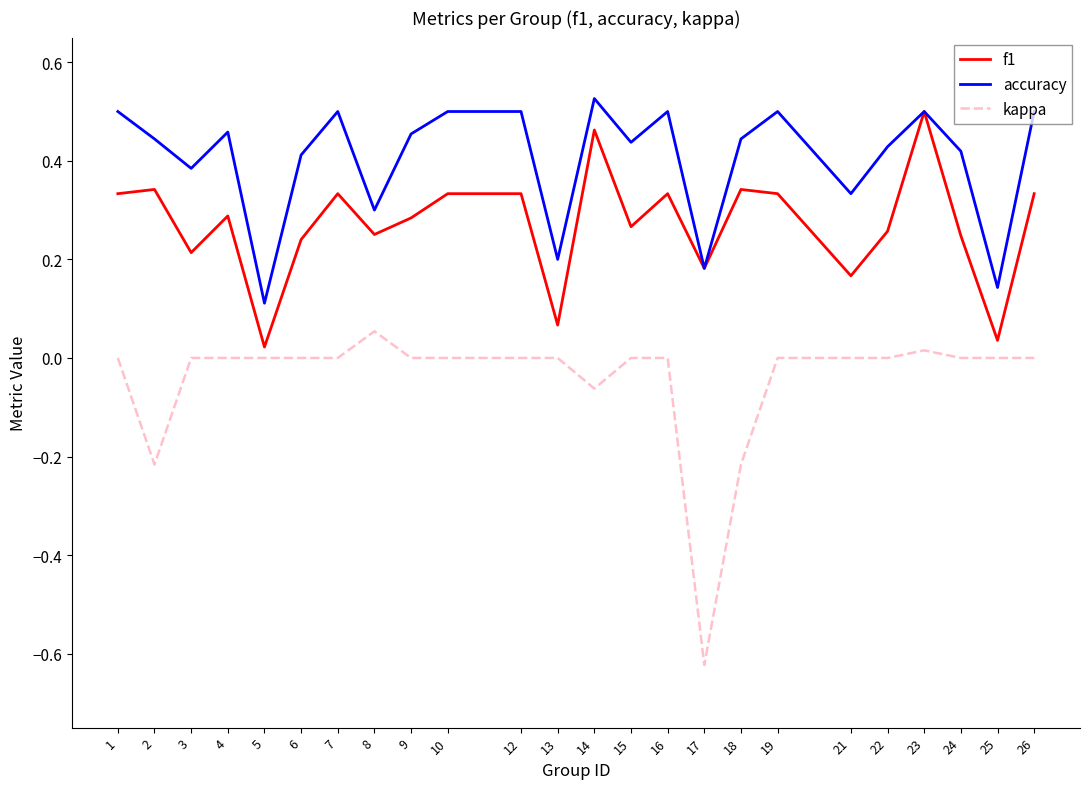

True or false: f1 has more than 2 points higher than both neighbors.

True